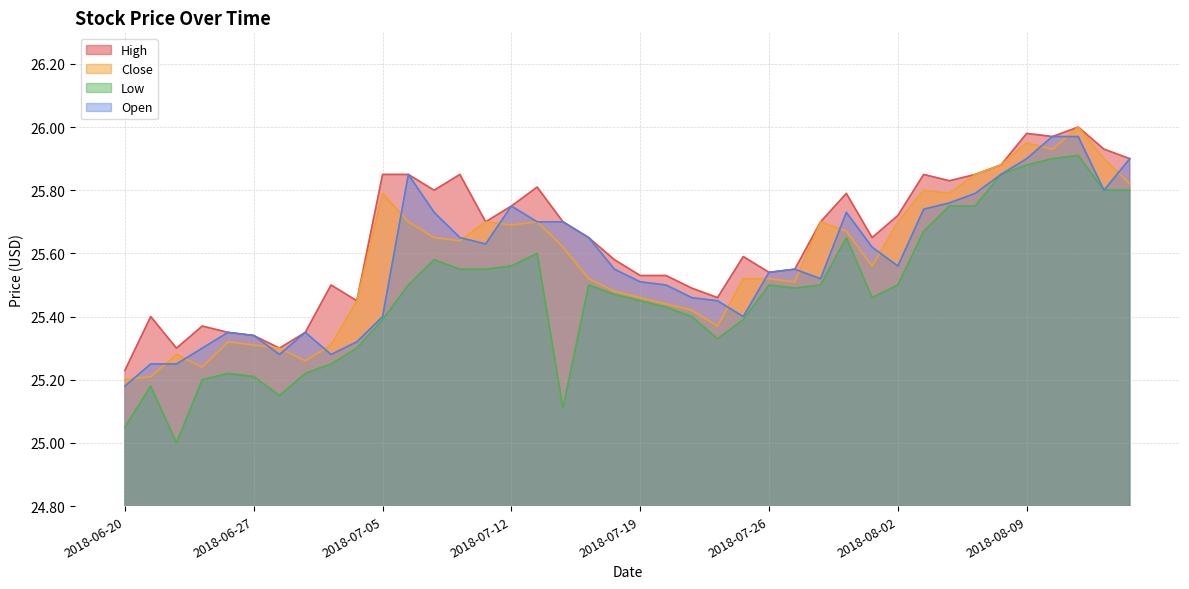

True or false: Low and Open cross at least once.

False